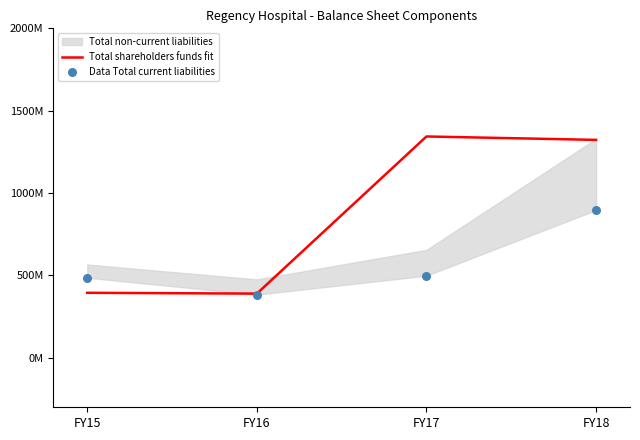

At which category is the sum across all series the highest?

FY18